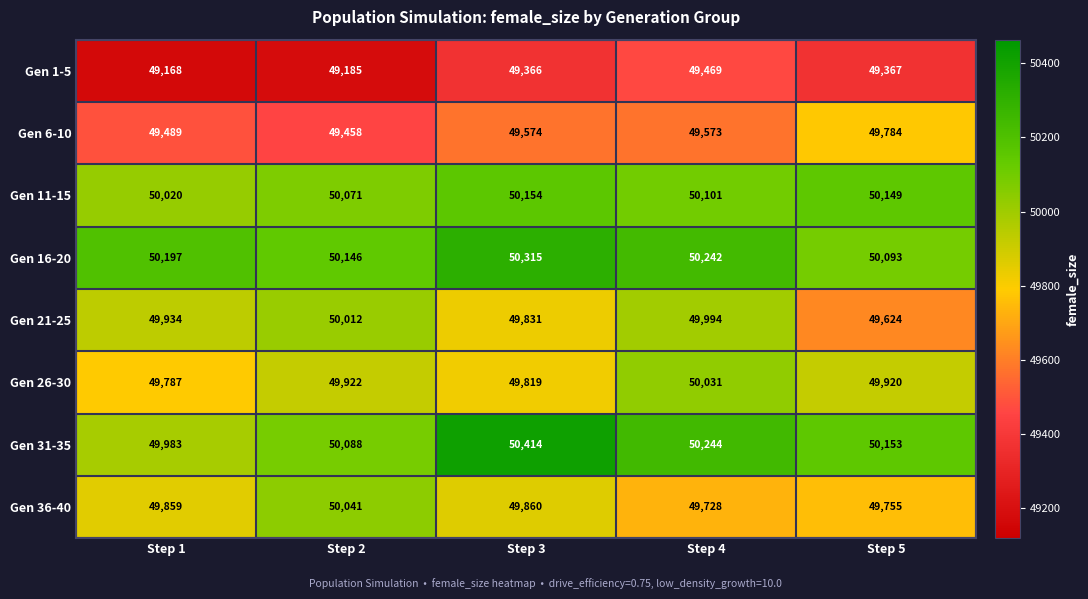

What is the spread (max minus min) of values at Step 2?

961